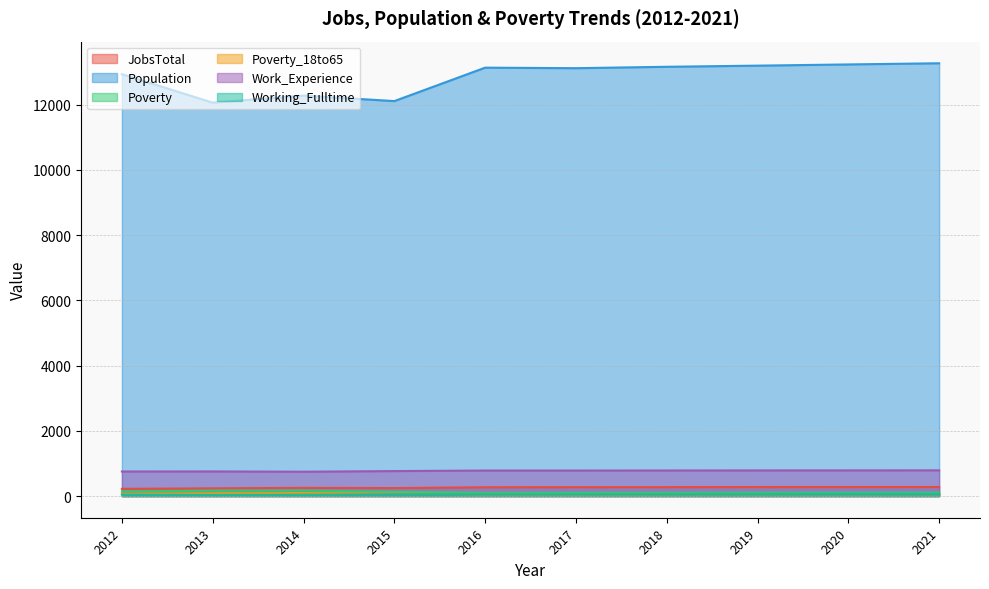

In Population, how many points are lower than both neighbors (excluding endpoints)?

3